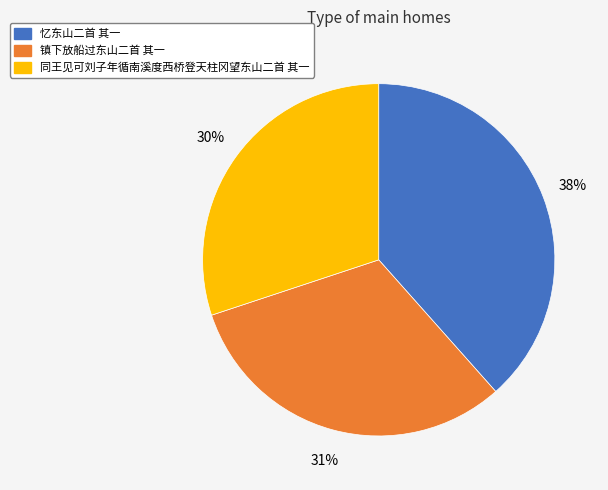

Is the sum of 镇下放船过东山二首 其一 and 同王见可刘子年循南溪度西桥登天柱冈望东山二首 其一 greater than half?

Yes